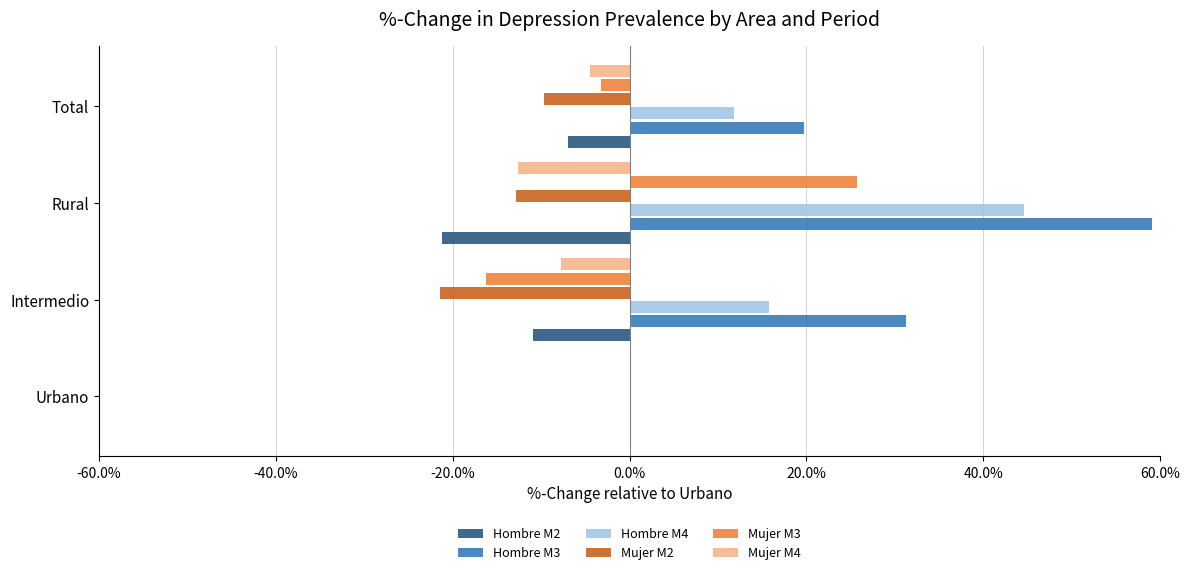

Which series has the largest total across all categories?

Hombre M3